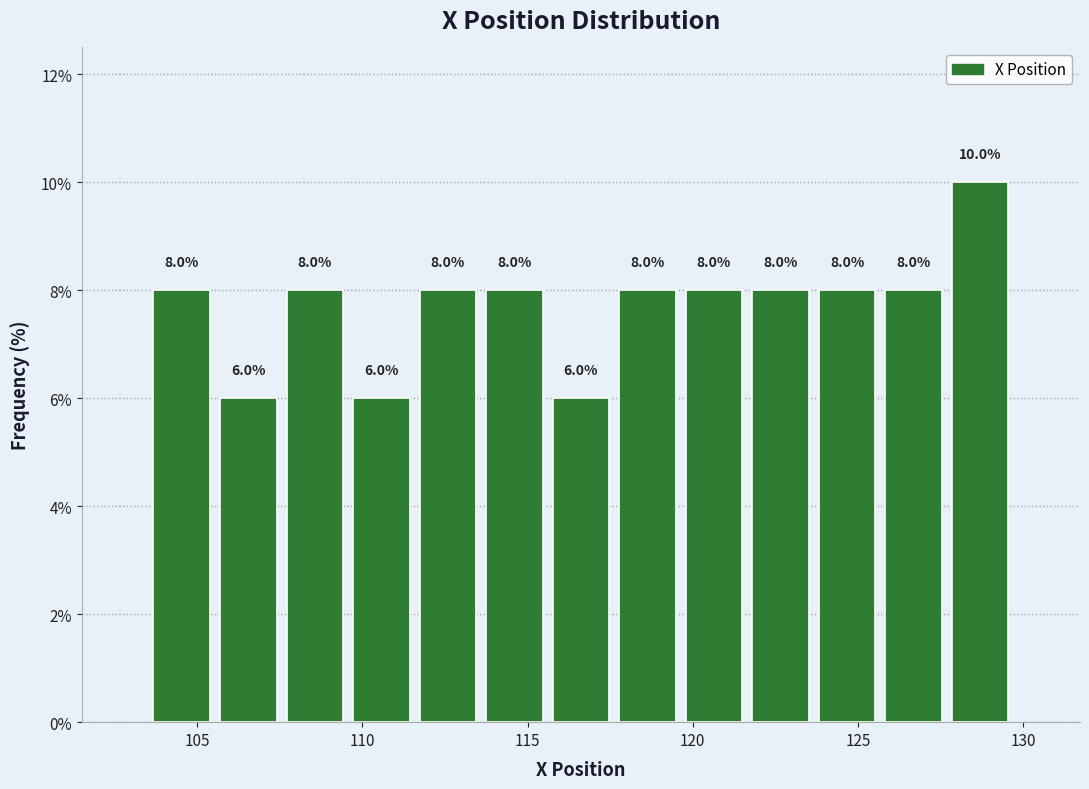

What is the height of the bar covering 123.5 to 125.5 on the x-axis? The bar edges are not printed on the chart, so give them approximately, as read against the axis.

8.0